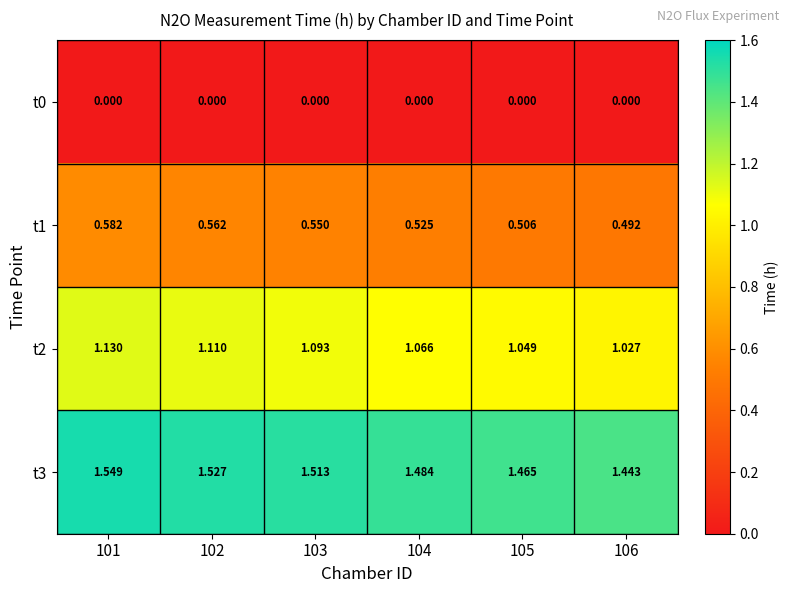

Is the value of t2 at 102 greater than the value of t0 at 106?

Yes